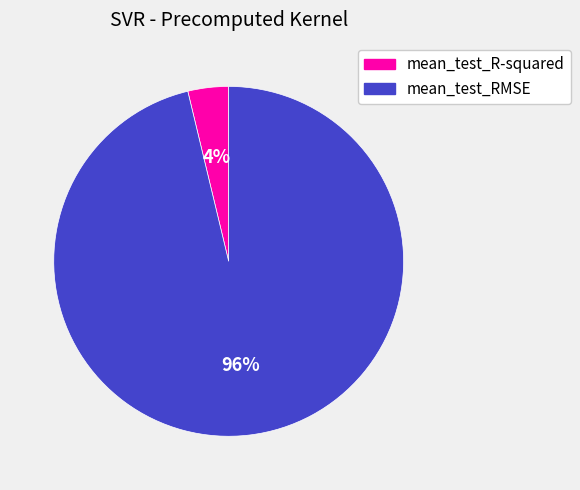

Rank the categories by value from lowest to highest.

mean_test_R-squared, mean_test_RMSE